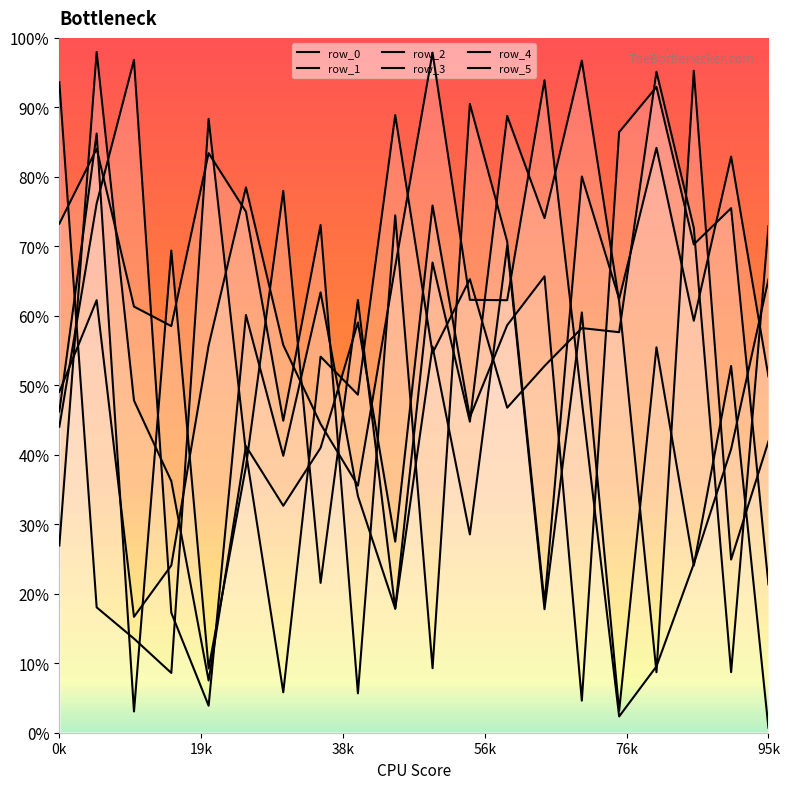

In row_2, how many points are lower than both neighbors (excluding endpoints)?

6